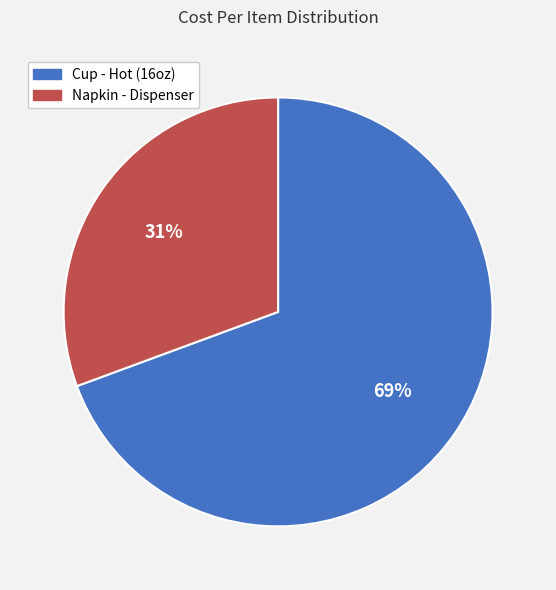

Between Cup - Hot (16oz) and Napkin - Dispenser, which is larger?

Cup - Hot (16oz)